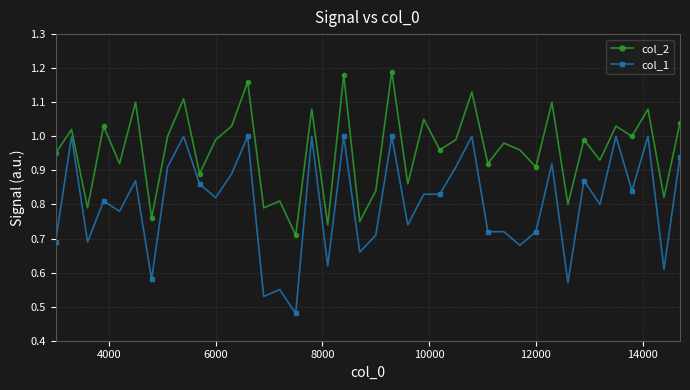

How many lines are shown in the chart?

2